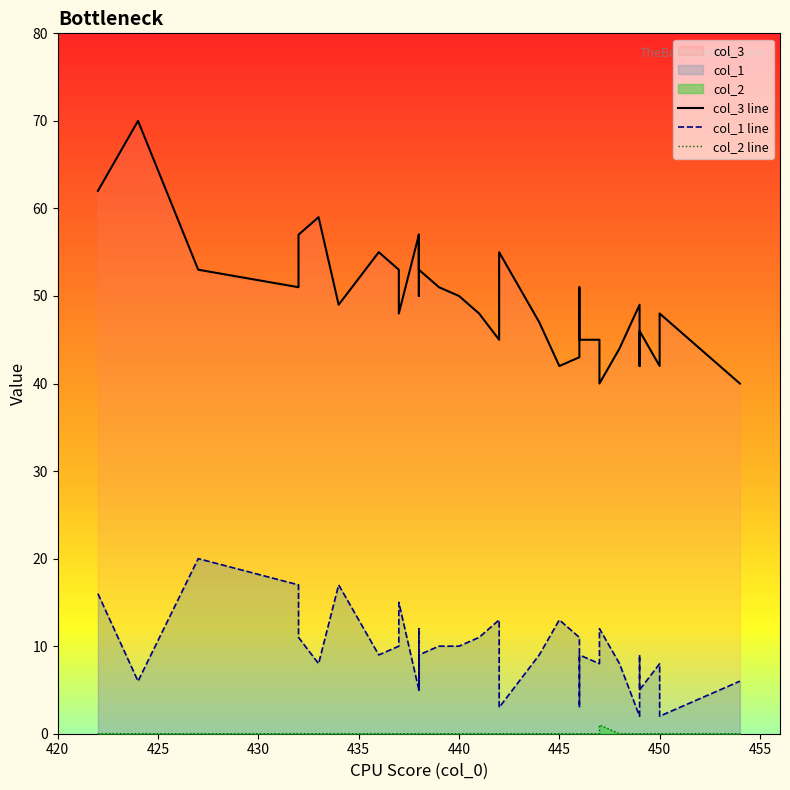

What is the sum of all col_1 line values?

373